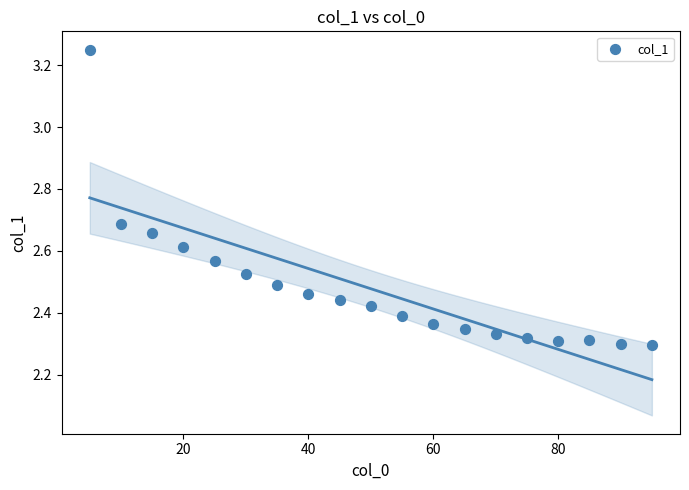

What is the range of X values (max minus min)?

90.0